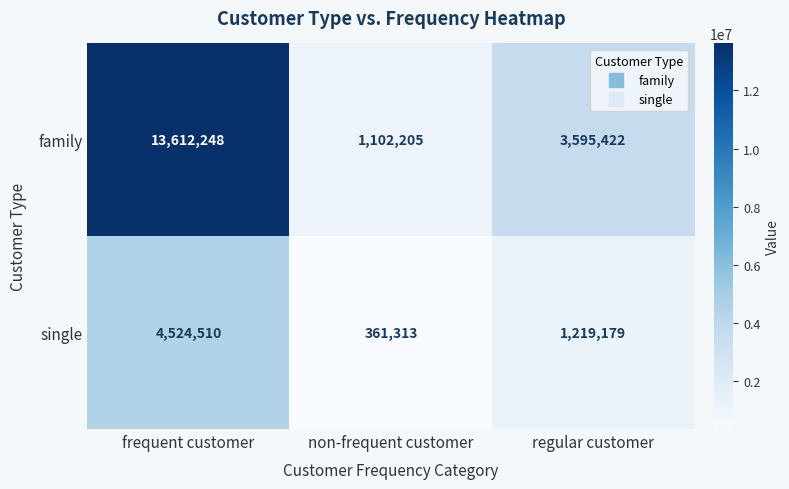

Reading left to right, list all the values displayed in this chart.

family: 13612248	1102205	3595422
single: 4524510	361313	1219179